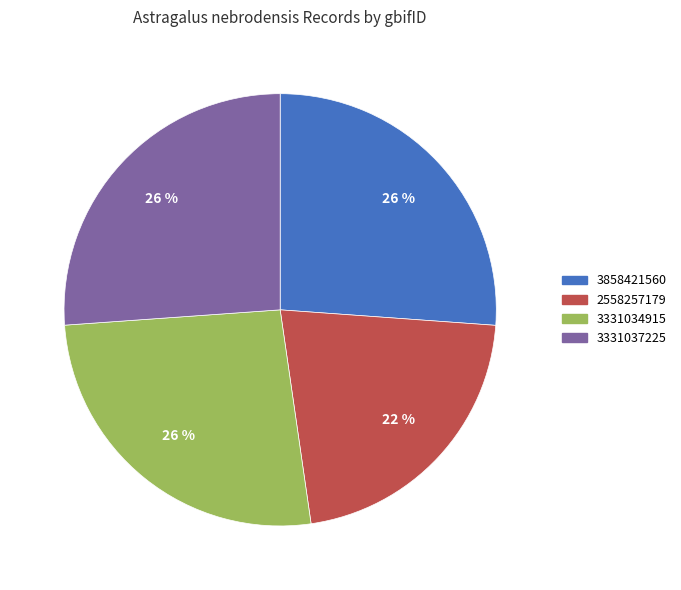

What percentage is the 3858421560 slice, to the nearest percent?

26%